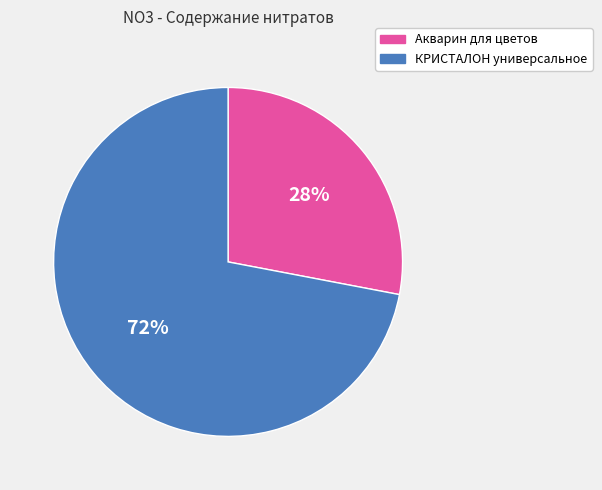

Between КРИСТАЛОН универсальное and Акварин для цветов, which is larger?

КРИСТАЛОН универсальное